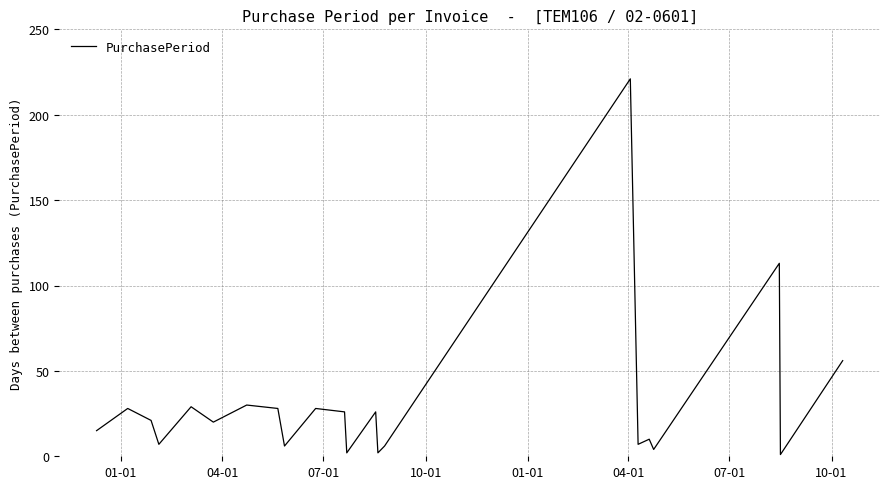

What is the difference between the maximum and minimum values?

220